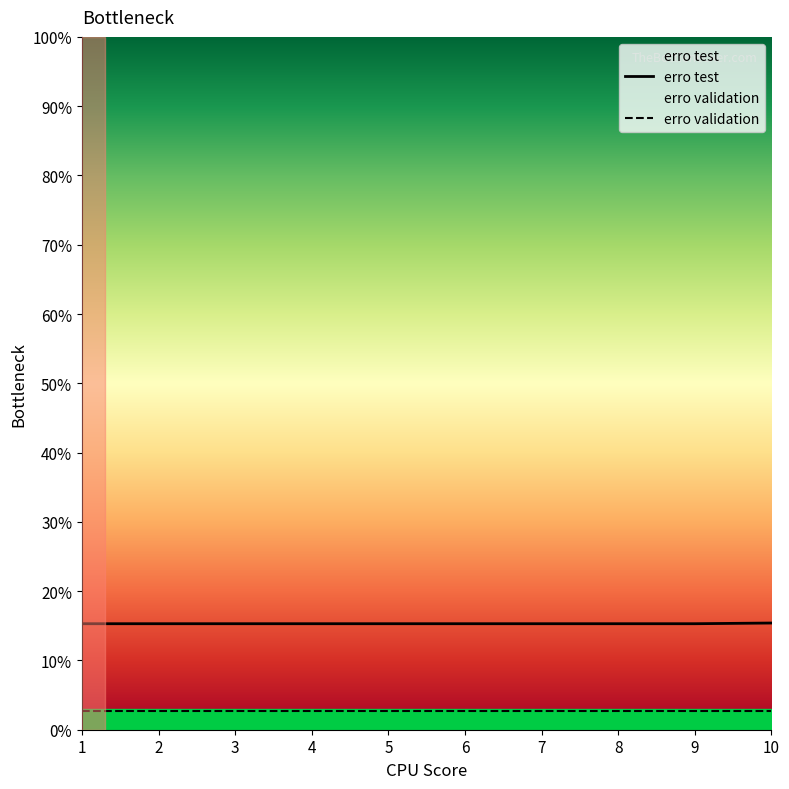

Which has a higher value, 2 or 8?

2